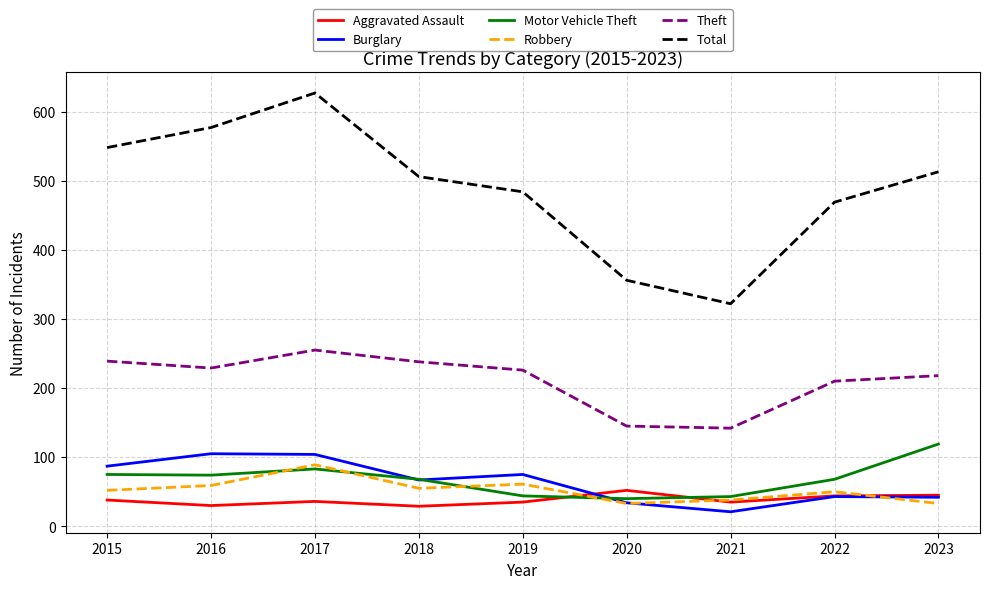

What is the sum of the Robbery values at 2016 and 2017?

148